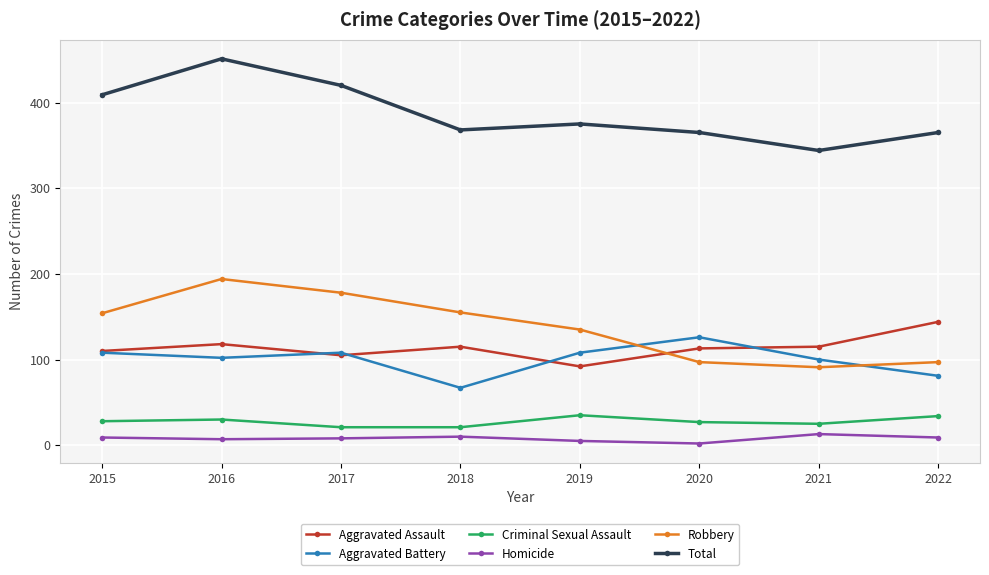

True or false: Homicide and Total intersect in this chart.

False